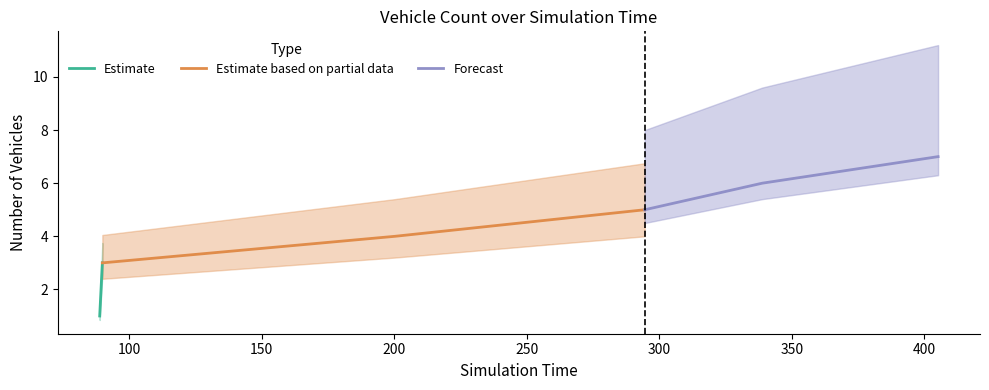

What is the maximum value for Estimate?

3